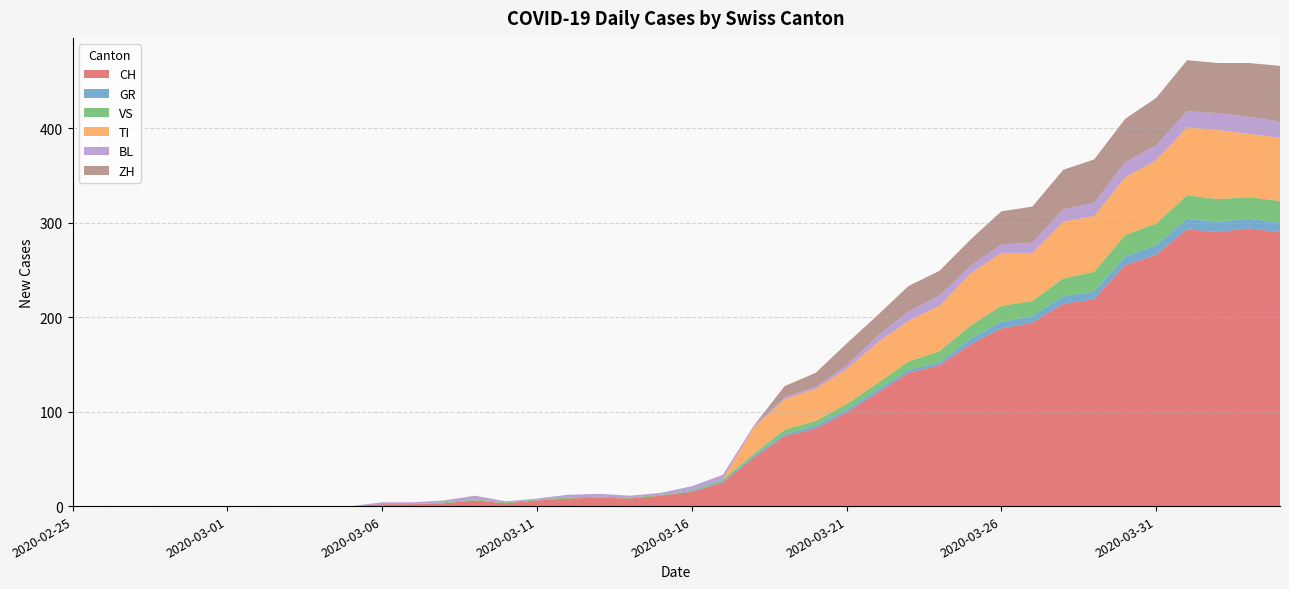

Reading left to right, what are all the values shown in this chart?

CH: 2020-02-25=0	2020-02-26=0	2020-02-27=0	2020-02-28=0	2020-02-29=0	2020-03-01=0	2020-03-02=0	2020-03-03=0	2020-03-04=0	2020-03-05=0	2020-03-06=2	2020-03-07=2	2020-03-08=3	2020-03-09=6	2020-03-10=3	2020-03-11=6	2020-03-12=8	2020-03-13=9	2020-03-14=8	2020-03-15=11	2020-03-16=15	2020-03-17=25	2020-03-18=51	2020-03-19=74	2020-03-20=82	2020-03-21=99	2020-03-22=120	2020-03-23=141	2020-03-24=149	2020-03-25=171	2020-03-26=188	2020-03-27=194	2020-03-28=214	2020-03-29=219	2020-03-30=255	2020-03-31=266	2020-04-01=293	2020-04-02=290	2020-04-03=294	2020-04-04=290
GR: 2020-02-25=0	2020-02-26=0	2020-02-27=0	2020-02-28=0	2020-02-29=0	2020-03-01=0	2020-03-02=0	2020-03-03=0	2020-03-04=0	2020-03-05=0	2020-03-06=0	2020-03-07=0	2020-03-08=0	2020-03-09=0	2020-03-10=0	2020-03-11=0	2020-03-12=0	2020-03-13=0	2020-03-14=0	2020-03-15=0	2020-03-16=1	2020-03-17=1	2020-03-18=2	2020-03-19=2	2020-03-20=3	2020-03-21=3	2020-03-22=3	2020-03-23=3	2020-03-24=3	2020-03-25=6	2020-03-26=7	2020-03-27=7	2020-03-28=8	2020-03-29=8	2020-03-30=9	2020-03-31=10	2020-04-01=11	2020-04-02=11	2020-04-03=10	2020-04-04=10
VS: 2020-02-25=0	2020-02-26=0	2020-02-27=0	2020-02-28=0	2020-02-29=0	2020-03-01=0	2020-03-02=0	2020-03-03=0	2020-03-04=0	2020-03-05=0	2020-03-06=0	2020-03-07=0	2020-03-08=1	2020-03-09=1	2020-03-10=1	2020-03-11=1	2020-03-12=1	2020-03-13=1	2020-03-14=1	2020-03-15=1	2020-03-16=1	2020-03-17=2	2020-03-18=2	2020-03-19=5	2020-03-20=5	2020-03-21=6	2020-03-22=7	2020-03-23=9	2020-03-24=12	2020-03-25=14	2020-03-26=17	2020-03-27=16	2020-03-28=19	2020-03-29=21	2020-03-30=23	2020-03-31=23	2020-04-01=25	2020-04-02=24	2020-04-03=23	2020-04-04=23
TI: 2020-02-25=0	2020-02-26=0	2020-02-27=0	2020-02-28=0	2020-02-29=0	2020-03-01=0	2020-03-02=0	2020-03-03=0	2020-03-04=0	2020-03-05=0	2020-03-06=0	2020-03-07=0	2020-03-08=0	2020-03-09=0	2020-03-10=0	2020-03-11=0	2020-03-12=0	2020-03-13=0	2020-03-14=0	2020-03-15=0	2020-03-16=0	2020-03-17=0	2020-03-18=28	2020-03-19=32	2020-03-20=34	2020-03-21=37	2020-03-22=43	2020-03-23=43	2020-03-24=48	2020-03-25=55	2020-03-26=56	2020-03-27=51	2020-03-28=60	2020-03-29=59	2020-03-30=61	2020-03-31=67	2020-04-01=72	2020-04-02=73	2020-04-03=67	2020-04-04=67
BL: 2020-02-25=0	2020-02-26=0	2020-02-27=0	2020-02-28=0	2020-02-29=0	2020-03-01=0	2020-03-02=0	2020-03-03=0	2020-03-04=0	2020-03-05=0	2020-03-06=2	2020-03-07=2	2020-03-08=2	2020-03-09=4	2020-03-10=1	2020-03-11=1	2020-03-12=3	2020-03-13=3	2020-03-14=2	2020-03-15=2	2020-03-16=4	2020-03-17=5	2020-03-18=2	2020-03-19=2	2020-03-20=2	2020-03-21=4	2020-03-22=7	2020-03-23=10	2020-03-24=11	2020-03-25=8	2020-03-26=9	2020-03-27=11	2020-03-28=13	2020-03-29=14	2020-03-30=16	2020-03-31=16	2020-04-01=17	2020-04-02=18	2020-04-03=18	2020-04-04=17
ZH: 2020-02-25=0	2020-02-26=0	2020-02-27=0	2020-02-28=0	2020-02-29=0	2020-03-01=0	2020-03-02=0	2020-03-03=0	2020-03-04=0	2020-03-05=0	2020-03-06=0	2020-03-07=0	2020-03-08=0	2020-03-09=0	2020-03-10=0	2020-03-11=0	2020-03-12=0	2020-03-13=0	2020-03-14=0	2020-03-15=0	2020-03-16=0	2020-03-17=0	2020-03-18=0	2020-03-19=12	2020-03-20=15	2020-03-21=23	2020-03-22=22	2020-03-23=27	2020-03-24=26	2020-03-25=28	2020-03-26=35	2020-03-27=38	2020-03-28=42	2020-03-29=46	2020-03-30=46	2020-03-31=50	2020-04-01=54	2020-04-02=53	2020-04-03=57	2020-04-04=59